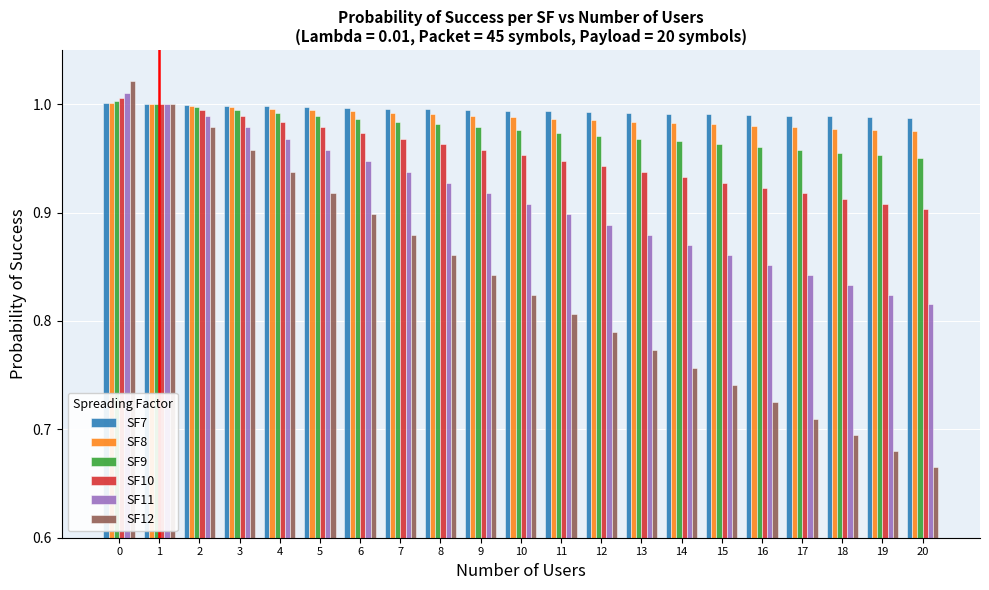

The SF9 series shows 1.0 at 13. True or false?

True